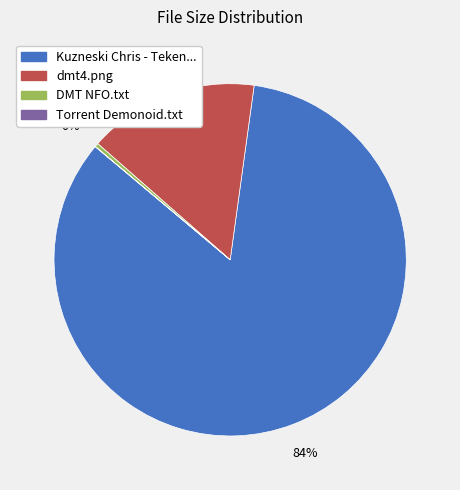

Is there a majority slice in this chart?

Yes